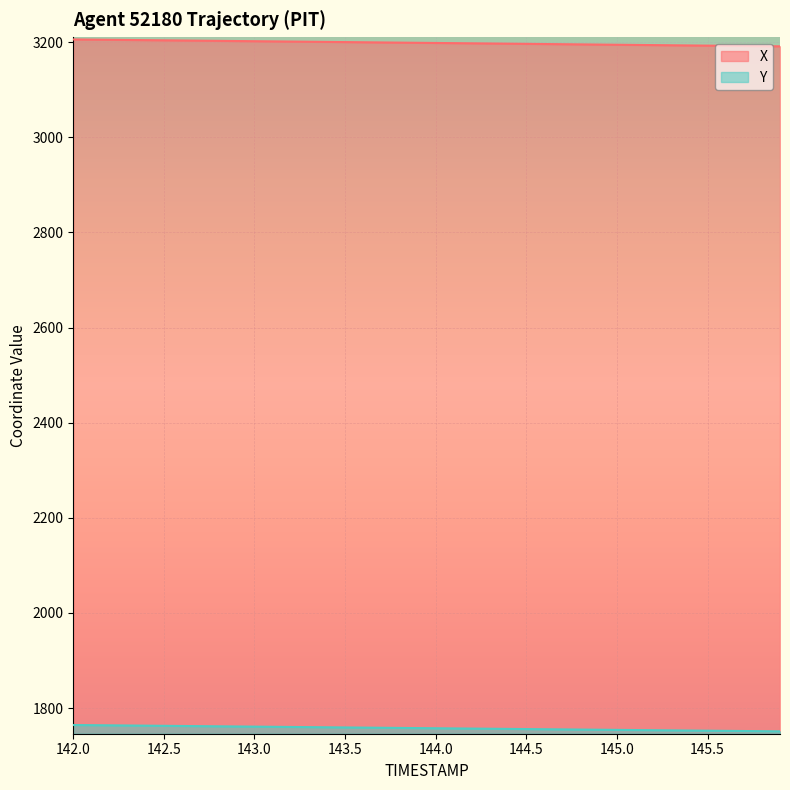

How many lines are shown in the chart?

2